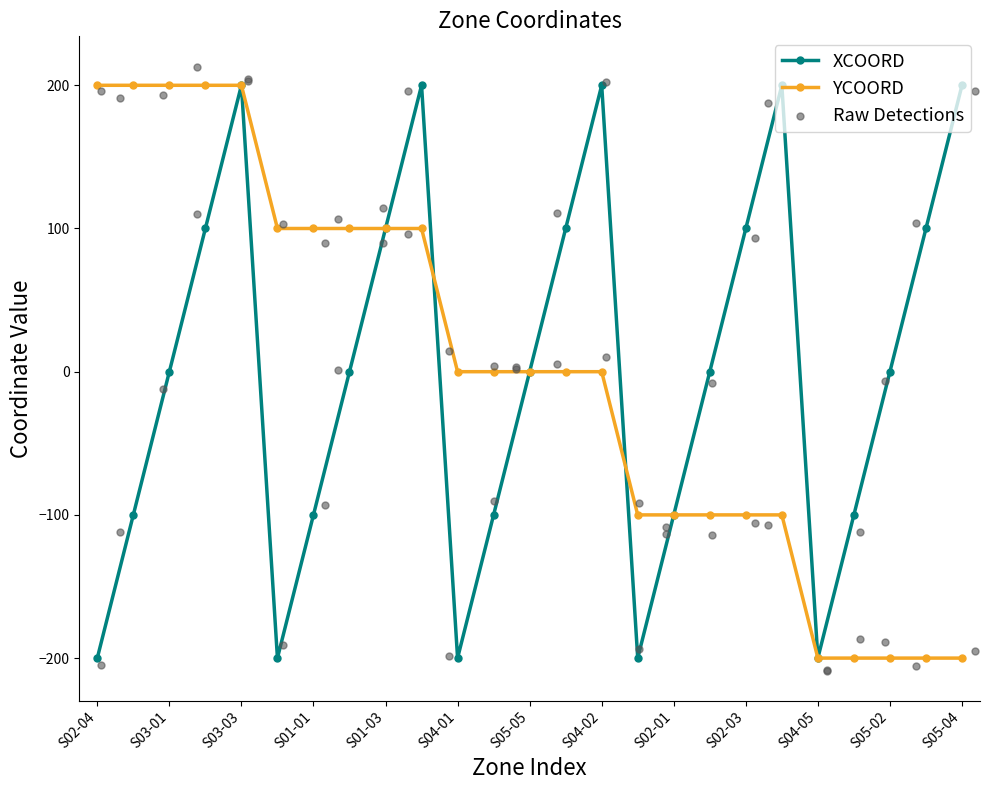

Which series has the largest Y range (max minus min)?

Raw Detections